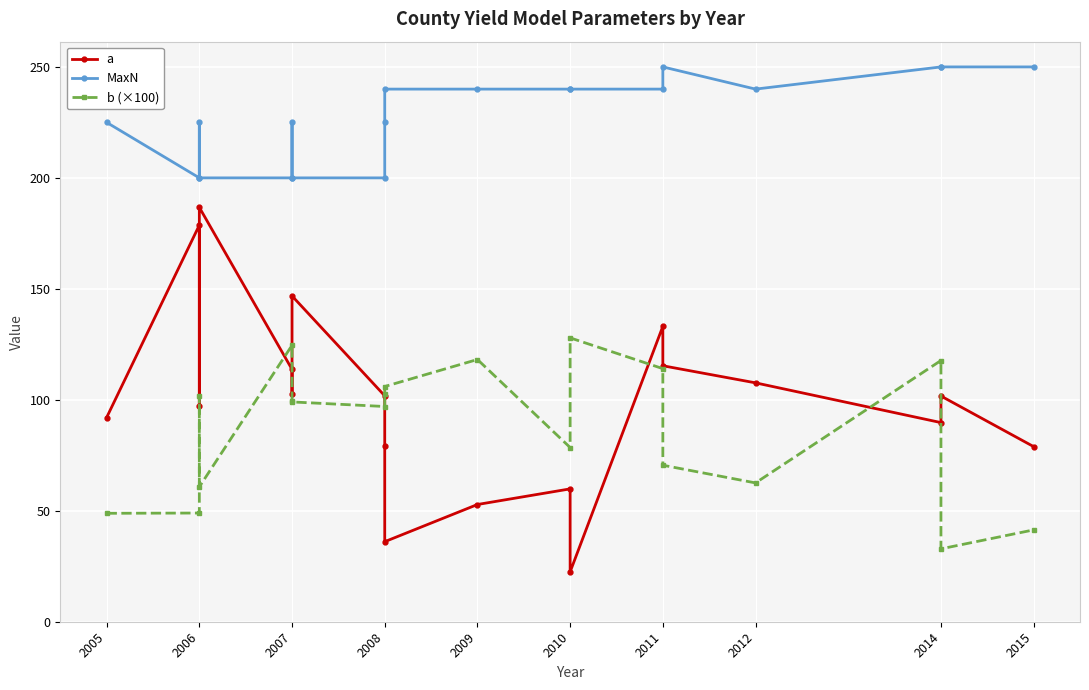

Rank the series at 2006 from highest to lowest value.

MaxN, a, b (×100)